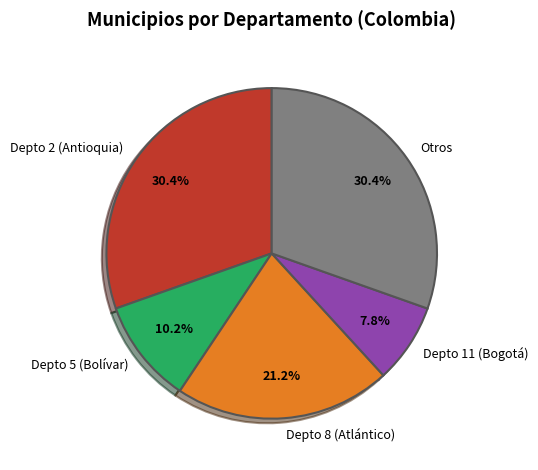

To the nearest percent, what is the average slice percentage?

20%